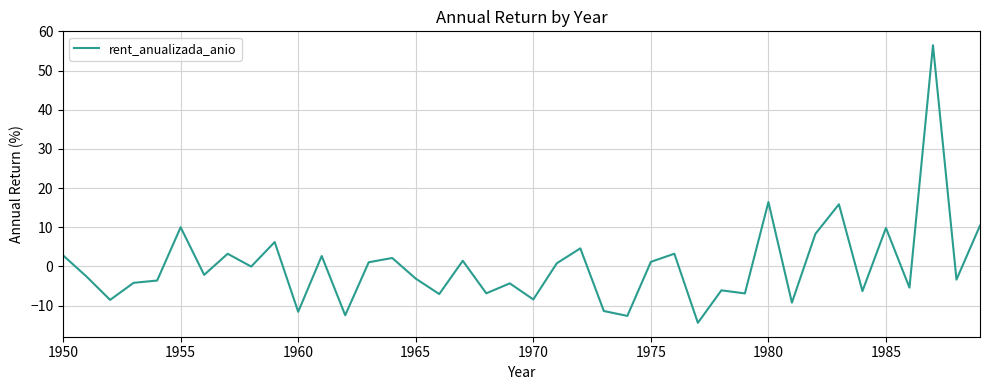

What is the smallest value displayed?

-14.4